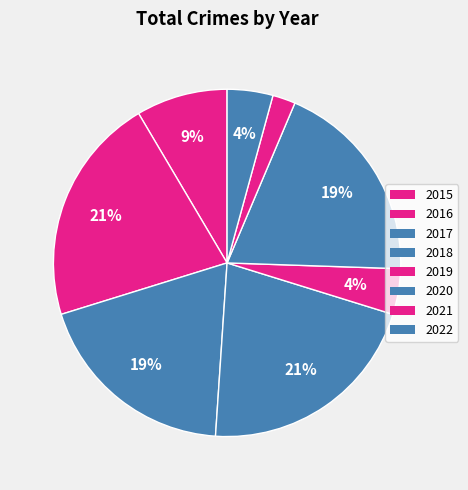

Is there any slice that represents more than half of the pie?

No